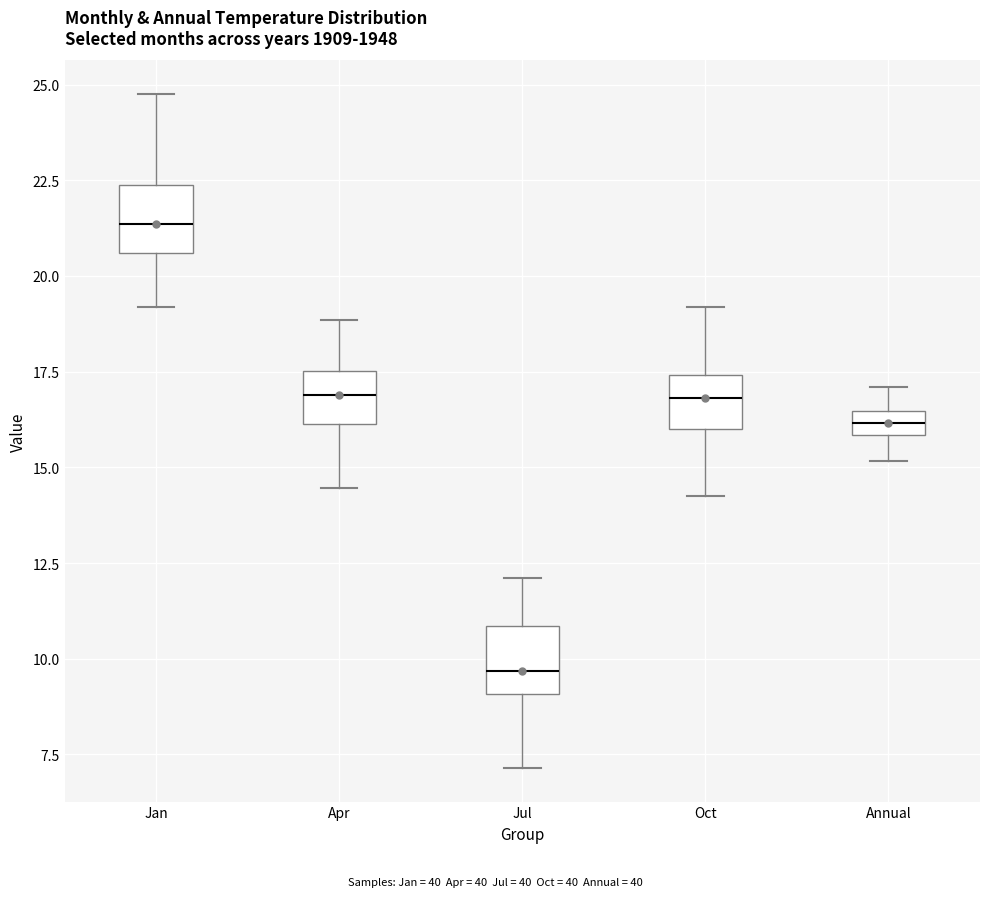

Which box has the lowest median line?

Jul